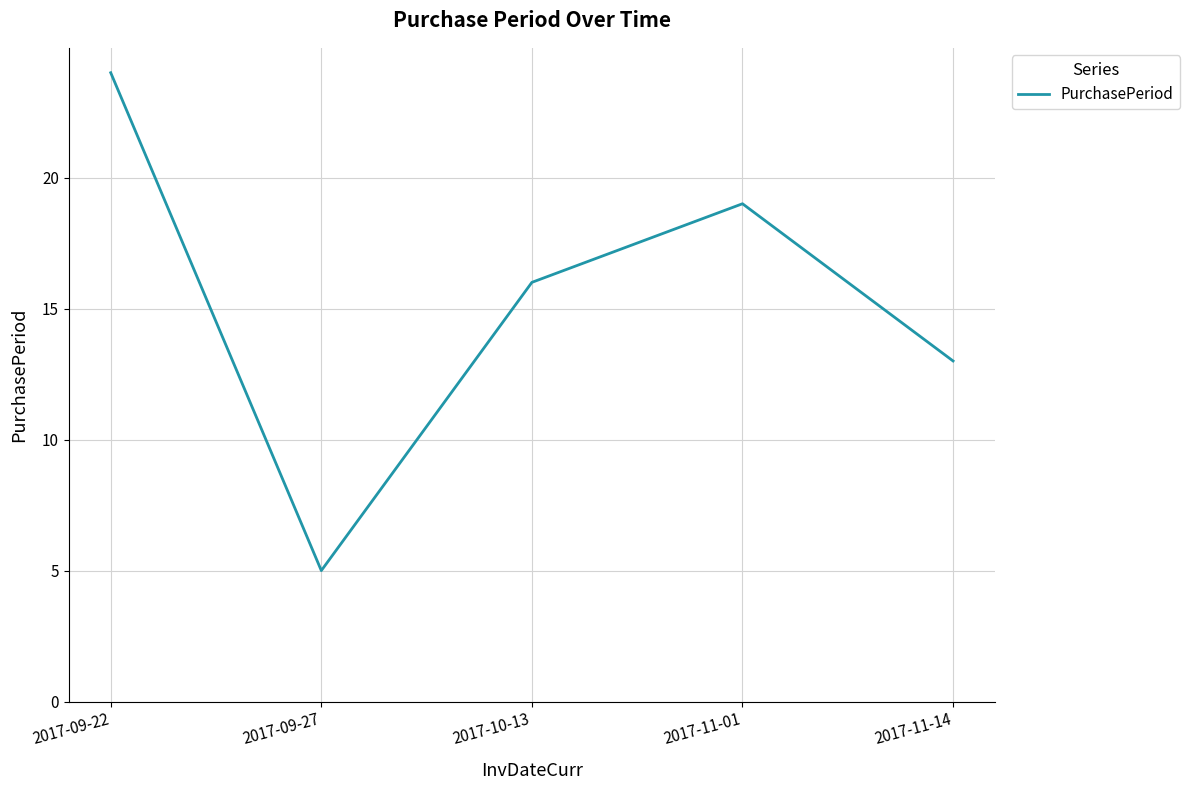

Reading left to right, list all the values displayed in this chart.

24	5	16	19	13